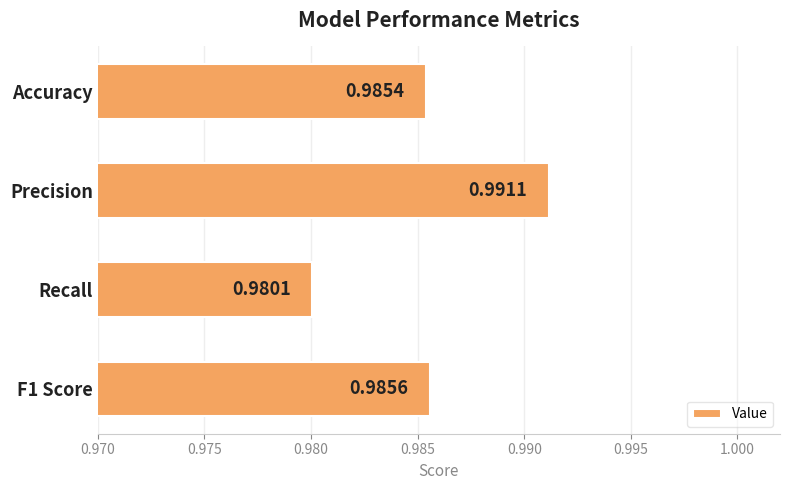

At which category does the chart reach its minimum across all series?

Recall